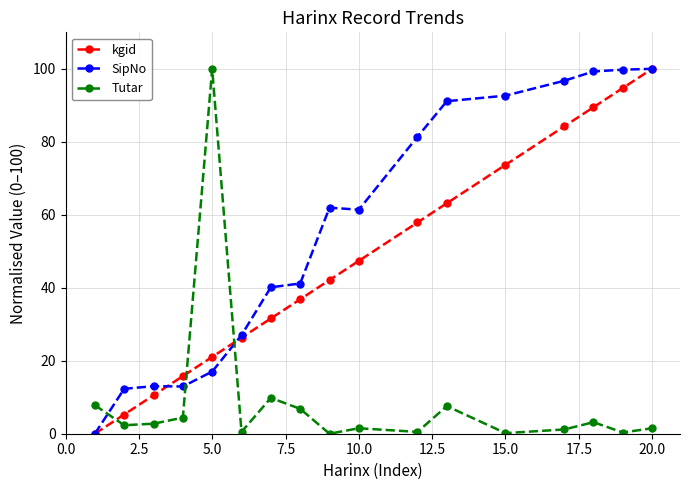

What is the maximum value for kgid?

100.0